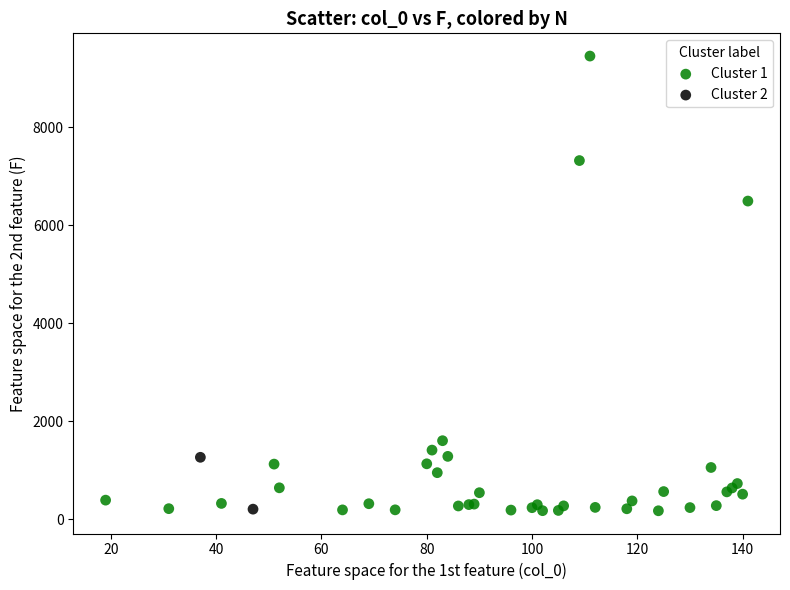

What are all the series names shown in the legend?

Cluster 1, Cluster 2